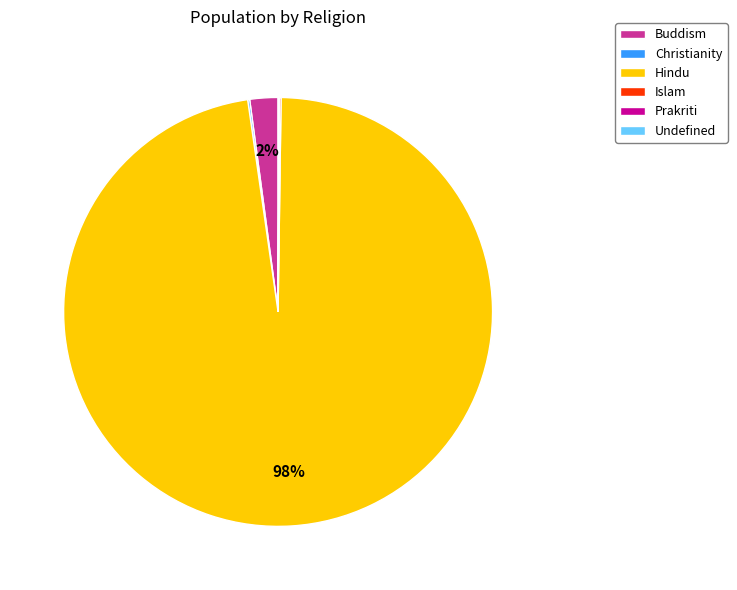

To the nearest percent, what percentage of the pie is Hindu?

98%